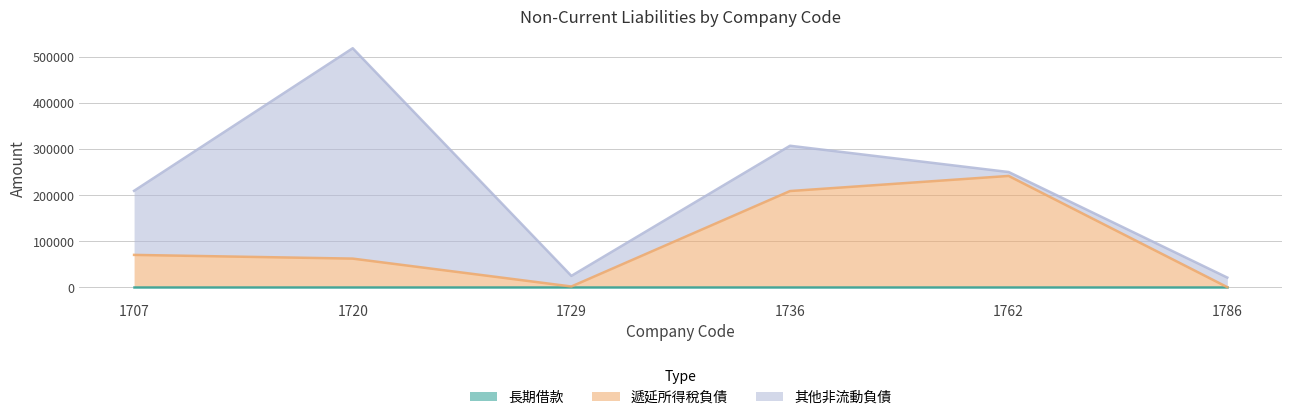

Reading right to left, list all the values displayed in this chart.

長期借款: 1786=0	1762=0	1736=0	1729=0	1720=0	1707=0
遞延所得稅負債: 1786=87	1762=241243	1736=208497	1729=1576	1720=62025	1707=70069
其他非流動負債: 1786=20792	1762=8490	1736=98189	1729=23017	1720=456065	1707=138904